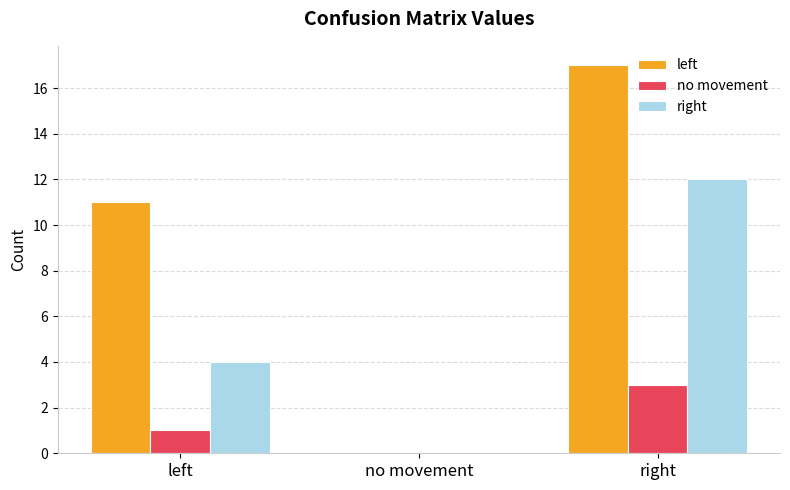

Which series has the largest total across all categories?

left